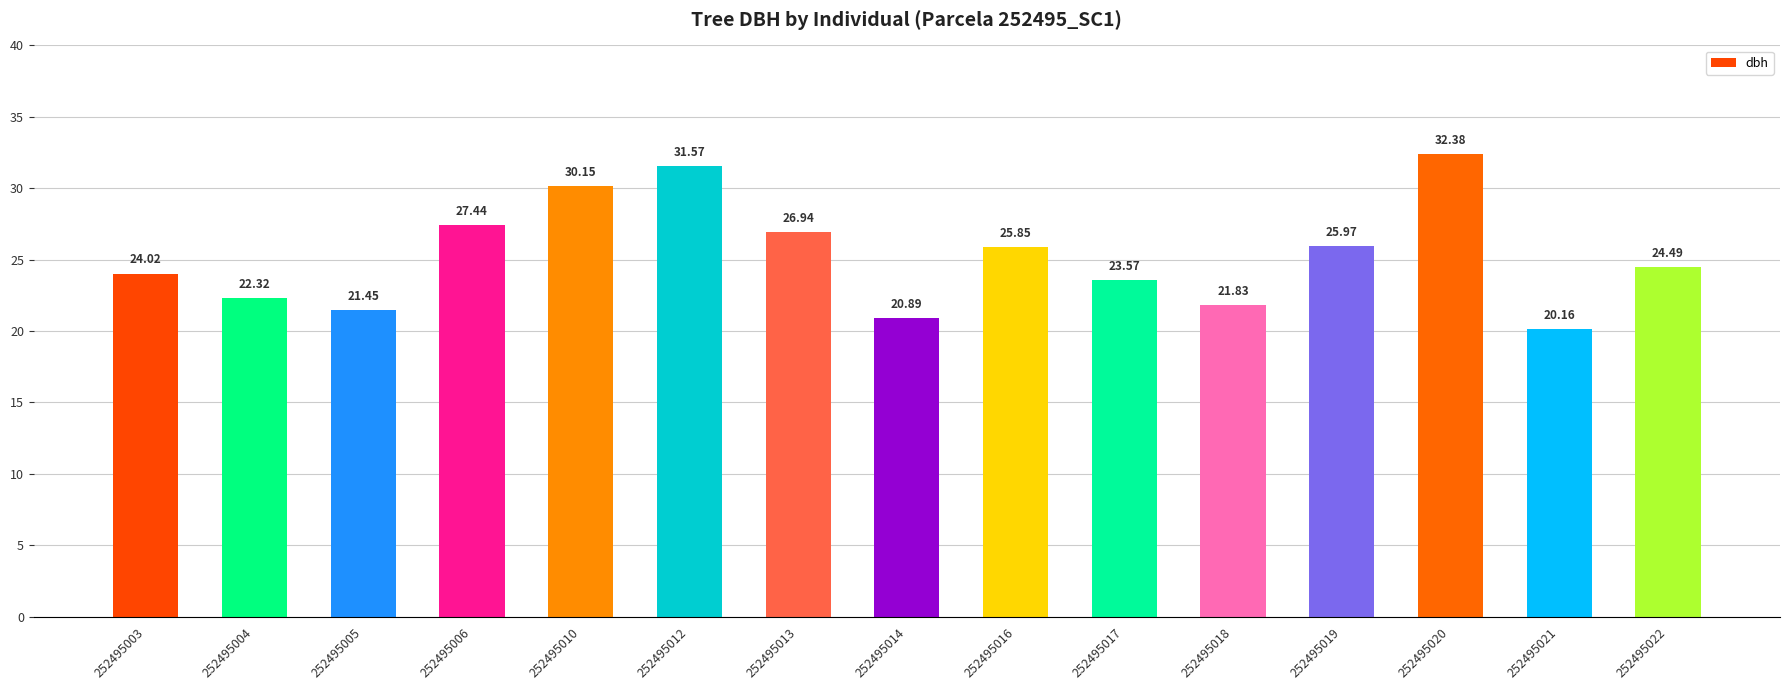

At which label does the data first exceed 24?

252495003